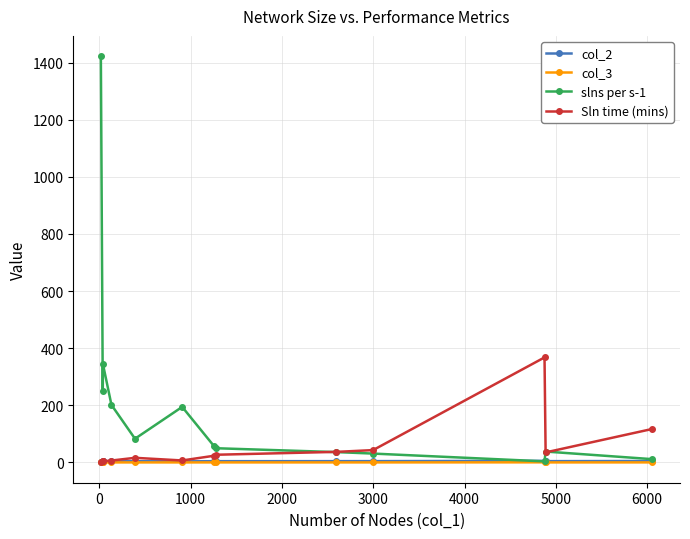

How many categories are shown in the chart?

13